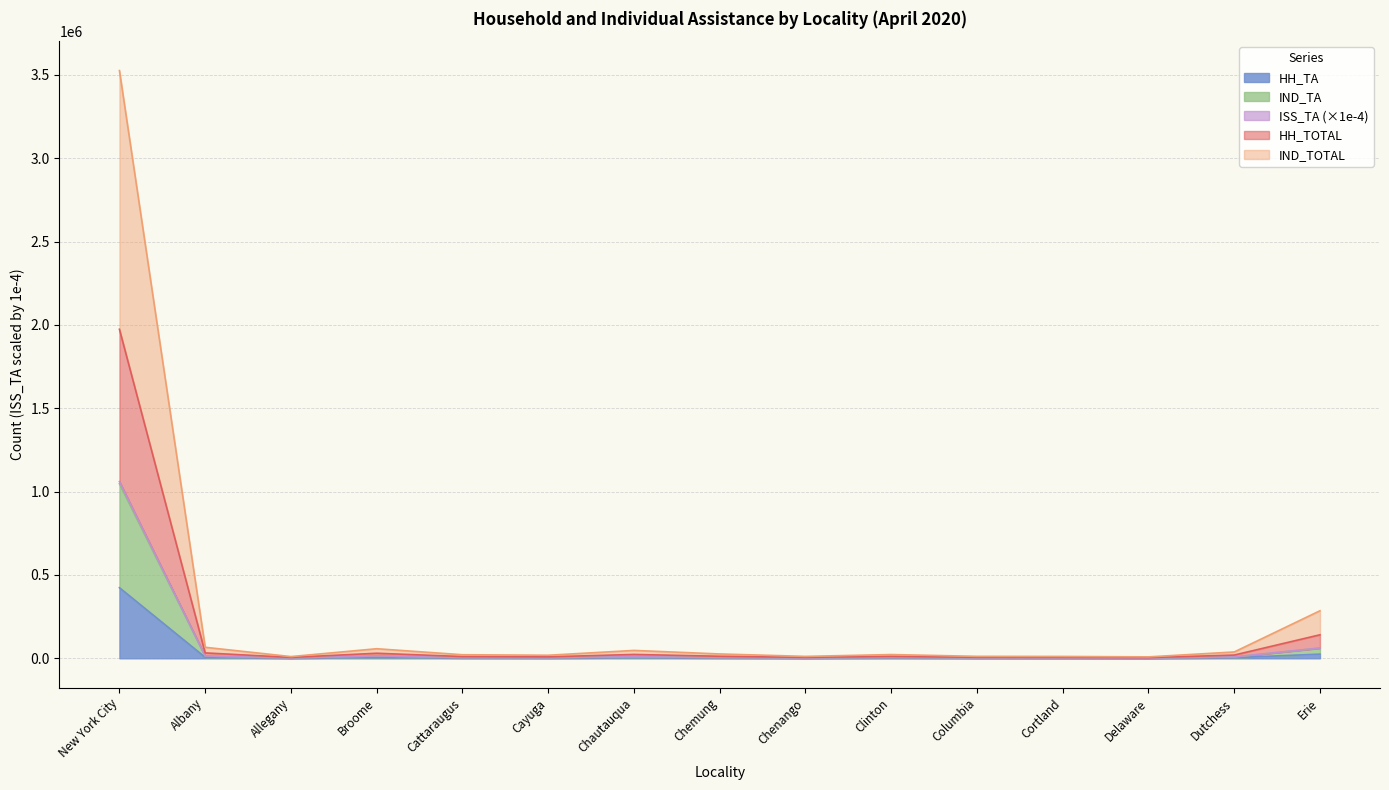

True or false: ISS_TOTAL and HH_TOTAL intersect in this chart.

False